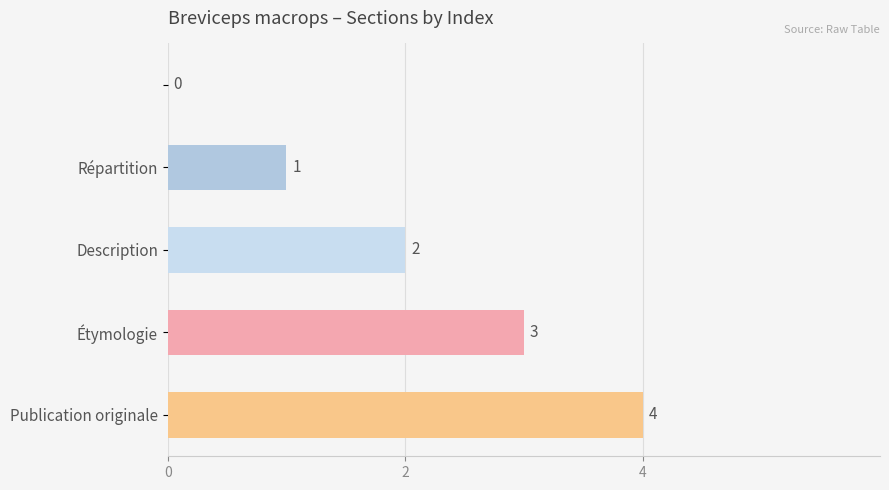

Count the number of data series in this chart.

1